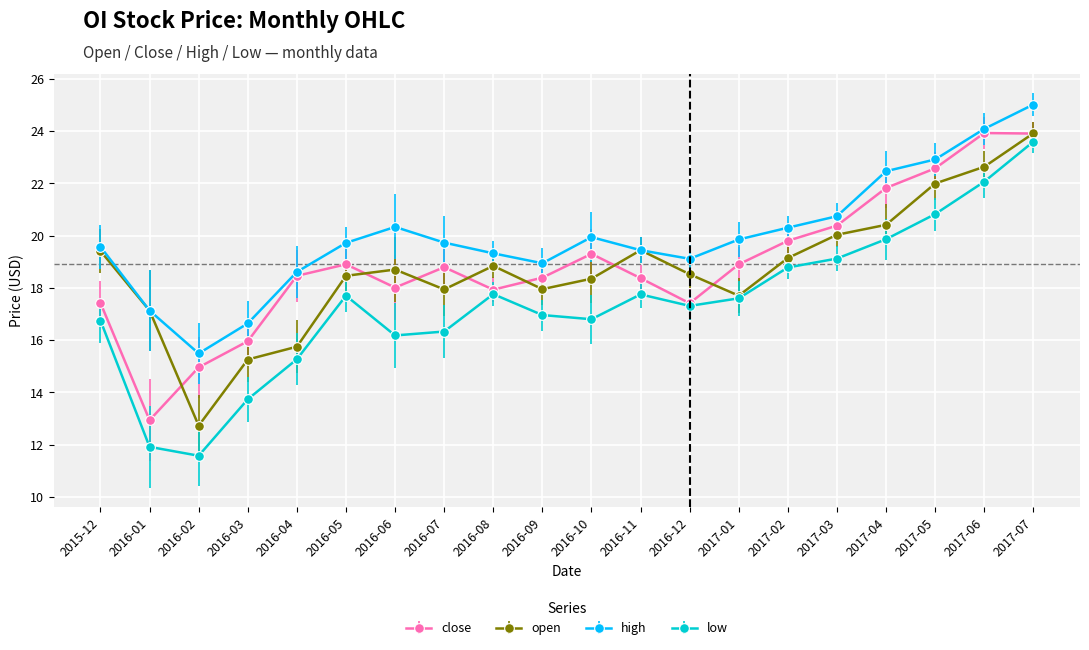

What position from the right is 2016-09?

11